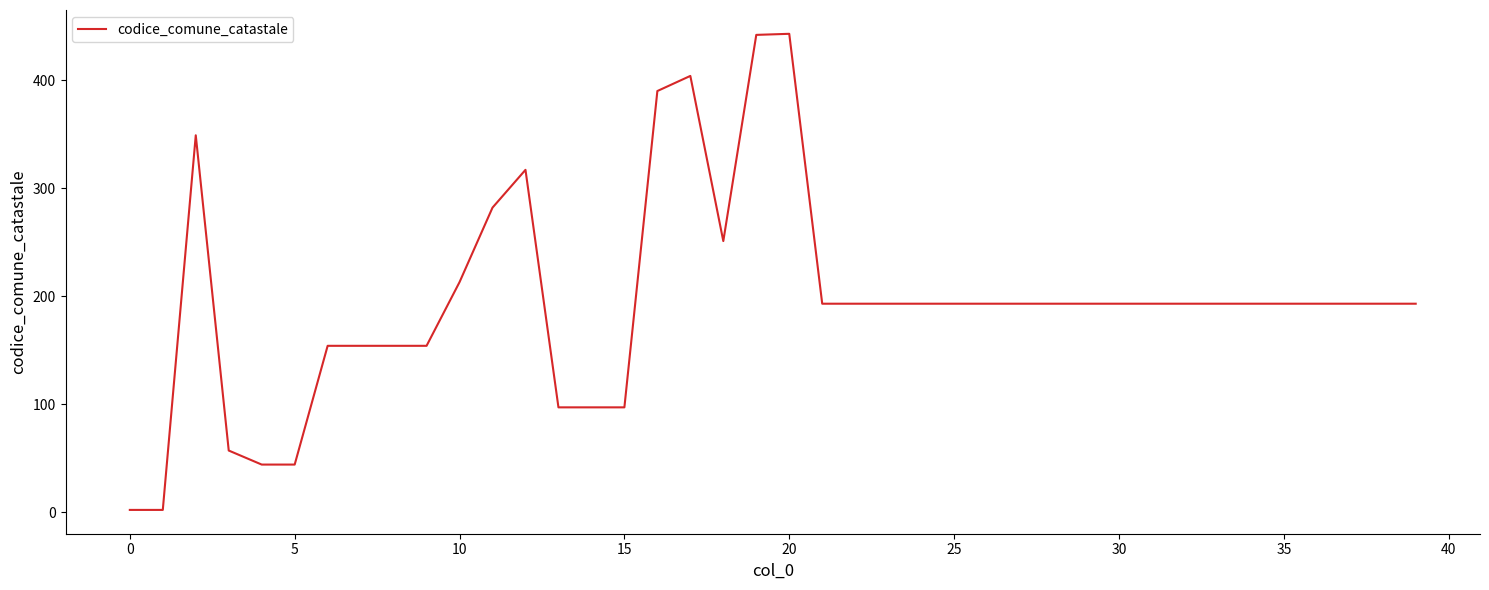

What is the difference between the maximum and minimum values?

441